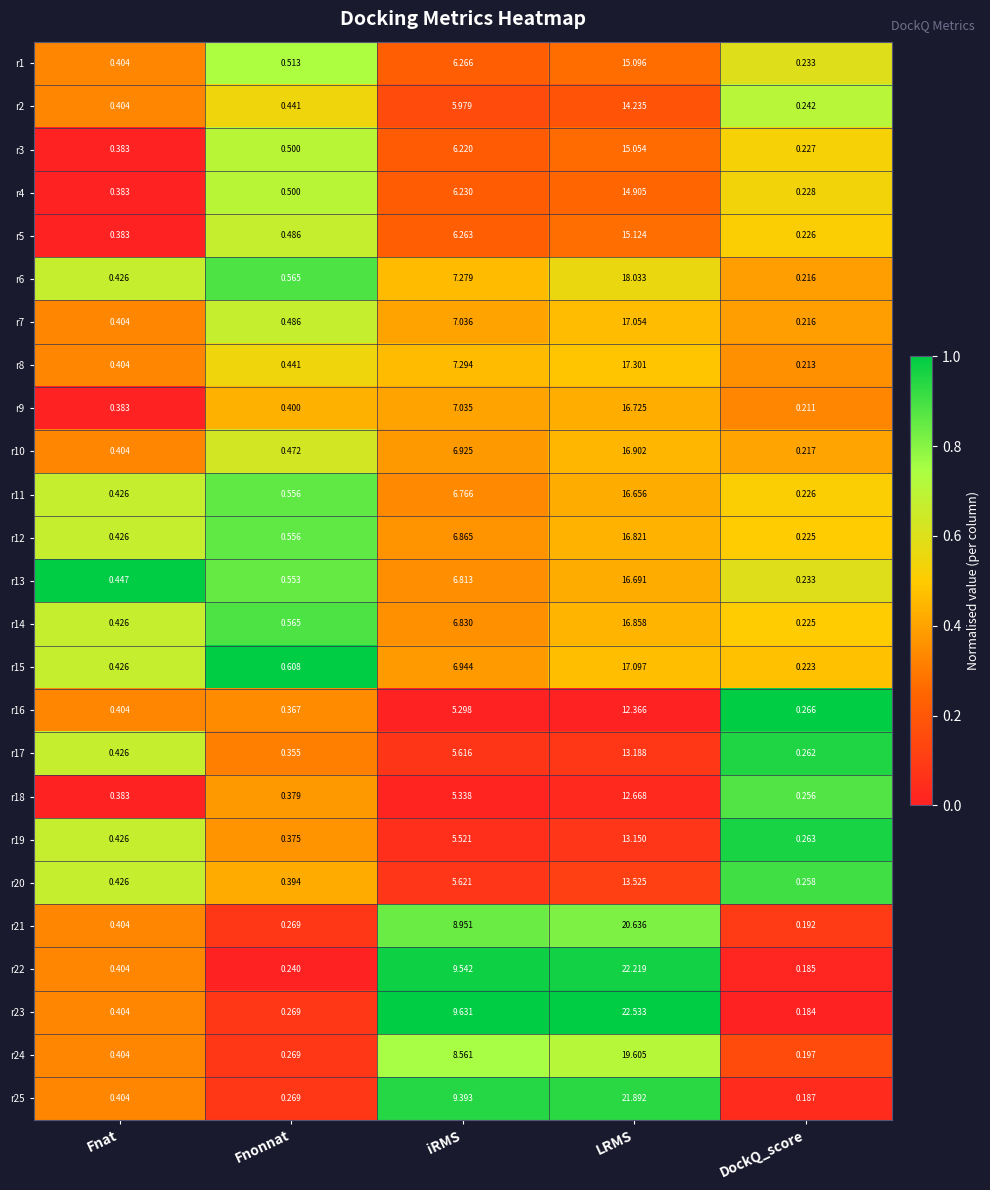

Which category has the highest value across all series?

LRMS